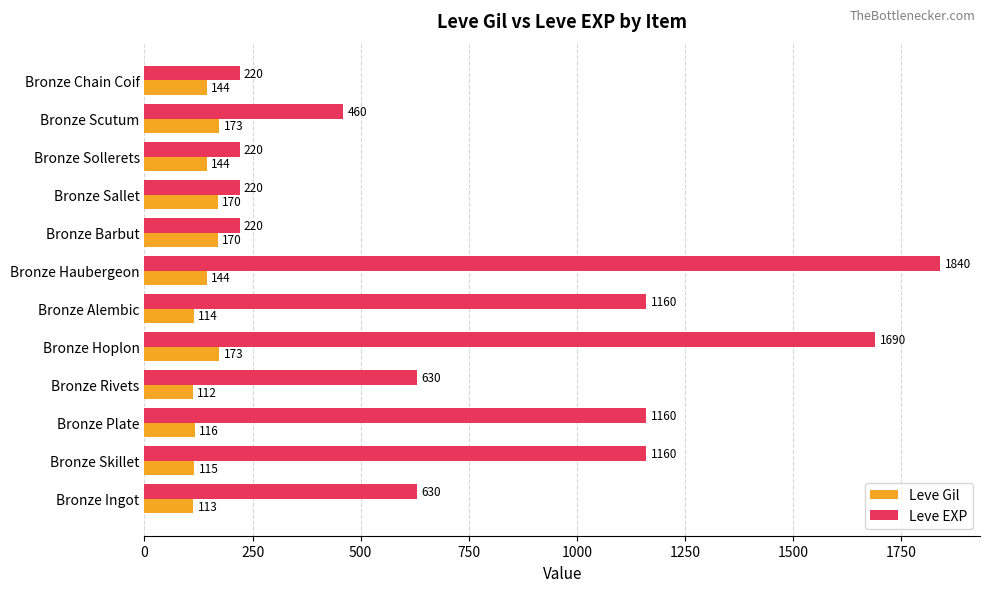

The value of Leve EXP at Bronze Rivets is 1082. True or false?

False